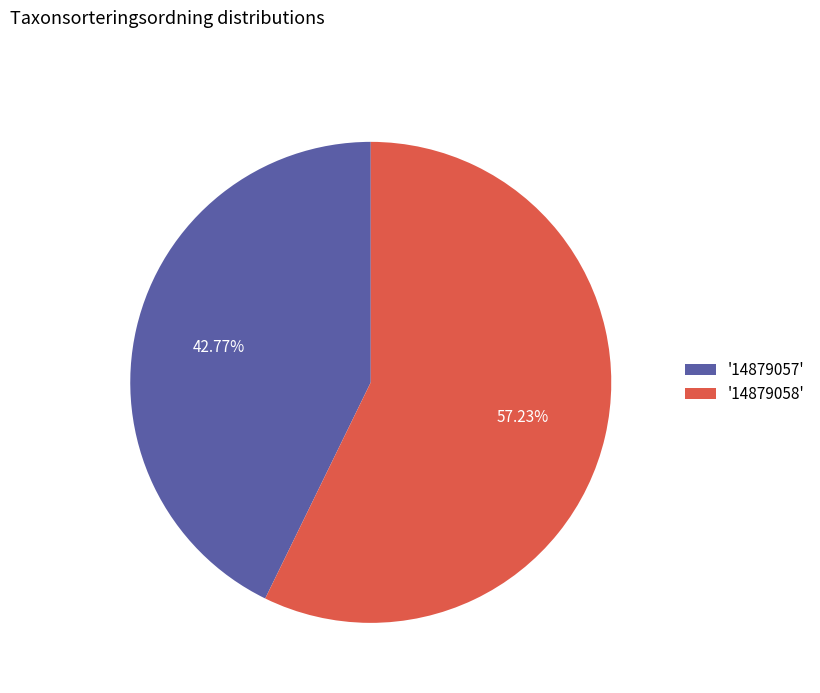

How many slices are in this pie chart?

2